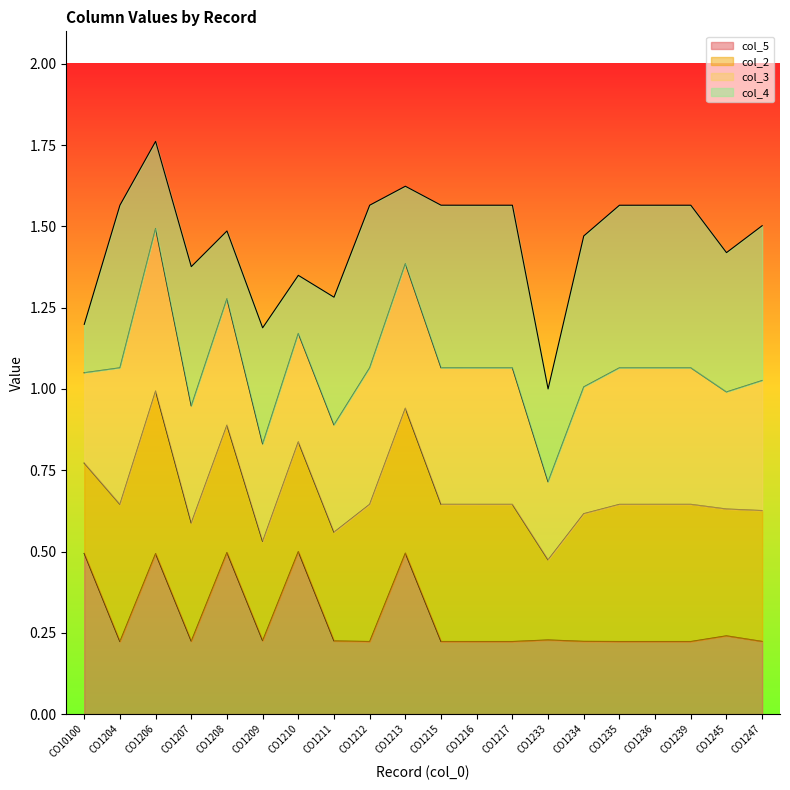

What is the label of the 3rd point from the left?

CO1206